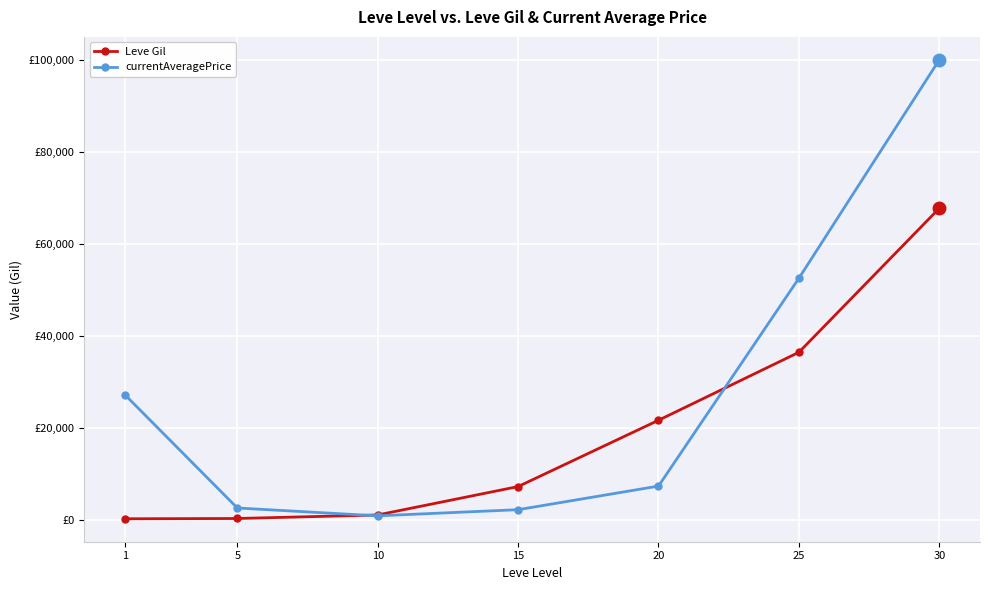

Which series has the largest total across all categories?

currentAveragePrice